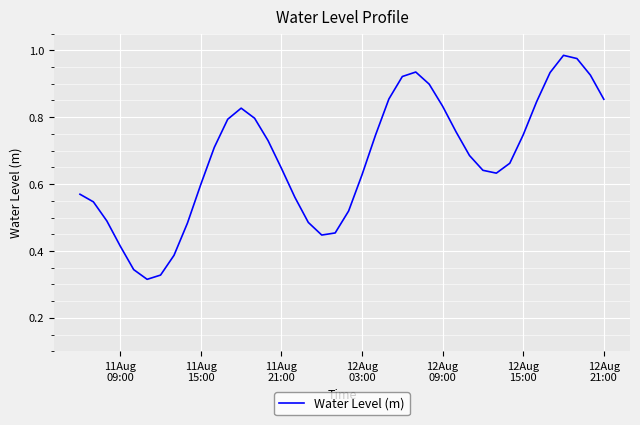

What is the minimum value shown in the chart?

0.3